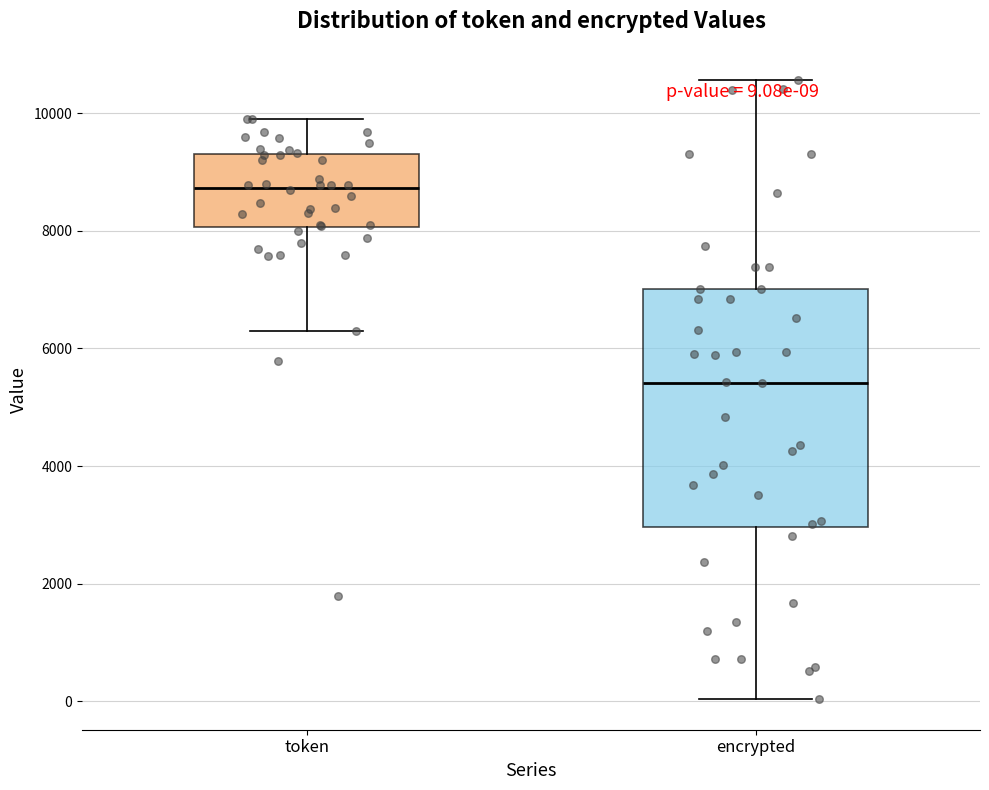

Which box has the lowest median line?

encrypted